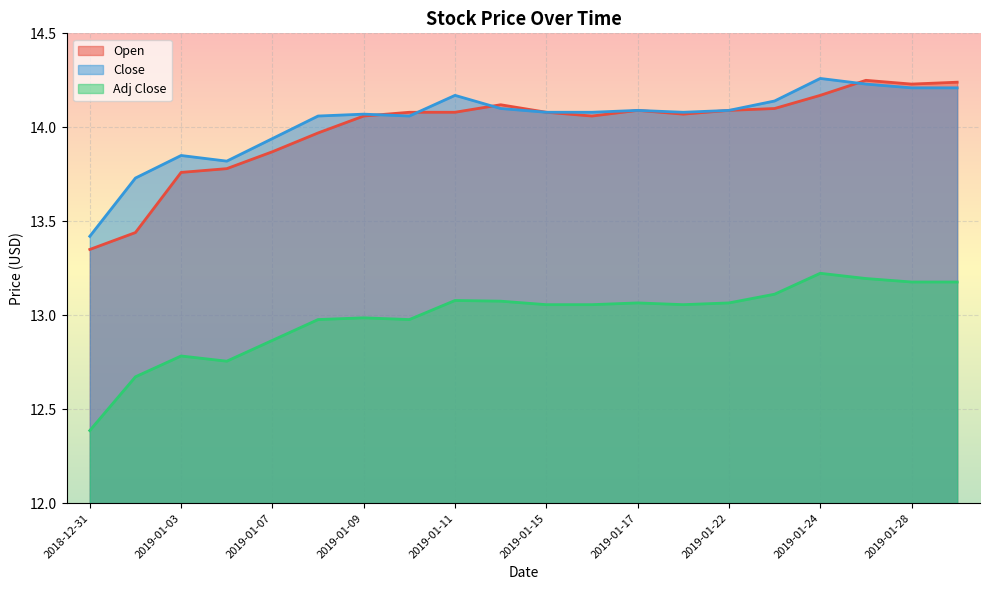

Is the value of Adj Close at 2019-01-07 greater than the value of Close at 2019-01-22?

No